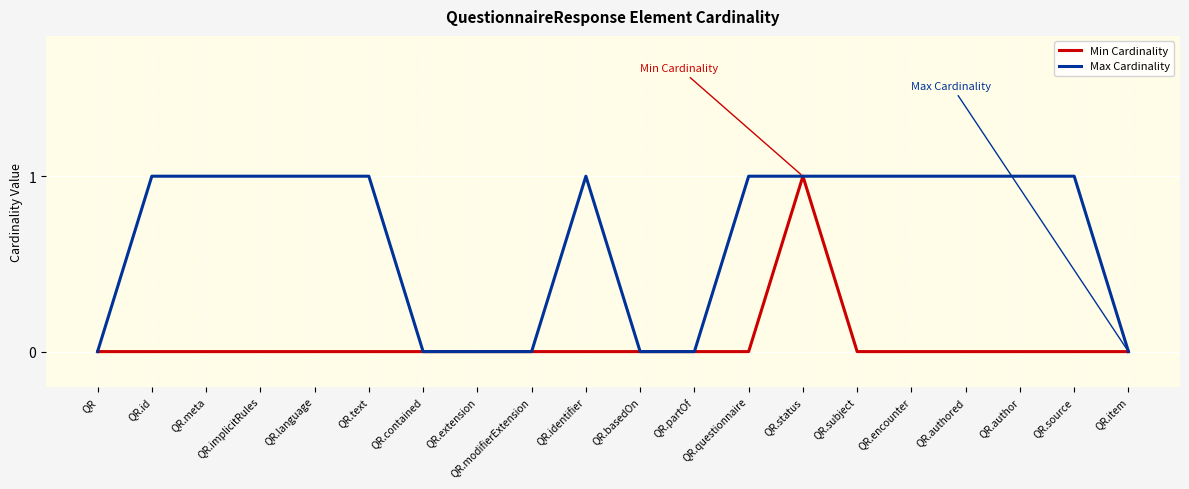

What is the sum of all Max Cardinality values?

13